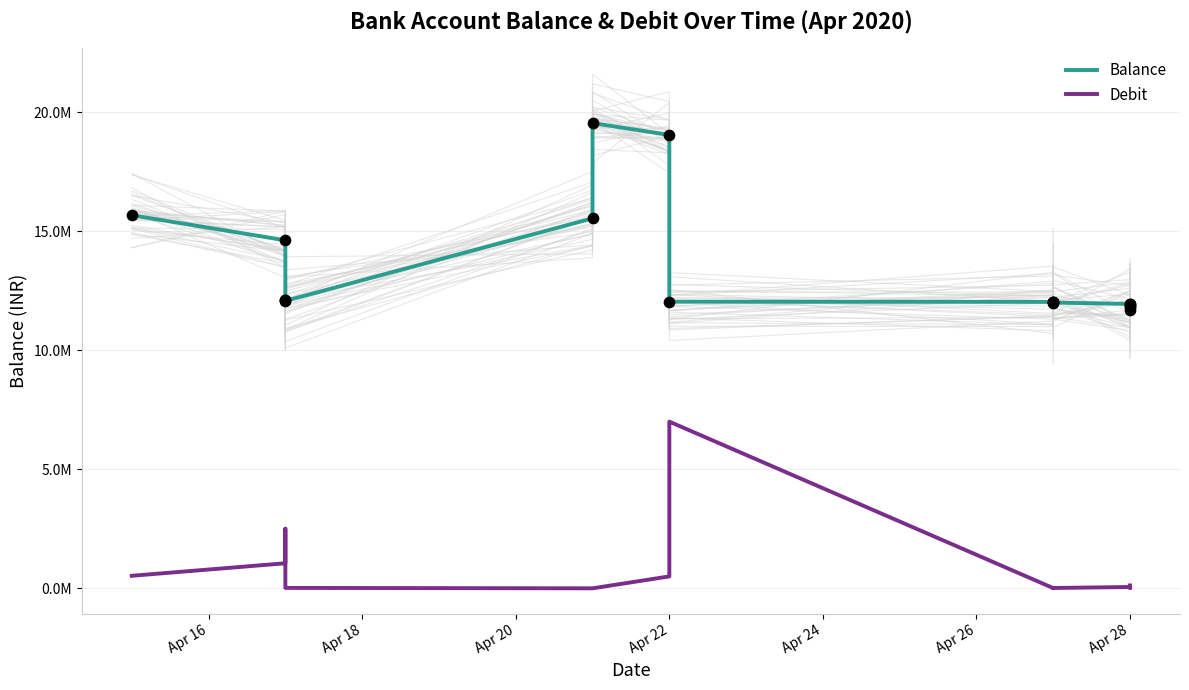

At how many categories does at least one series exceed 17894132?

2